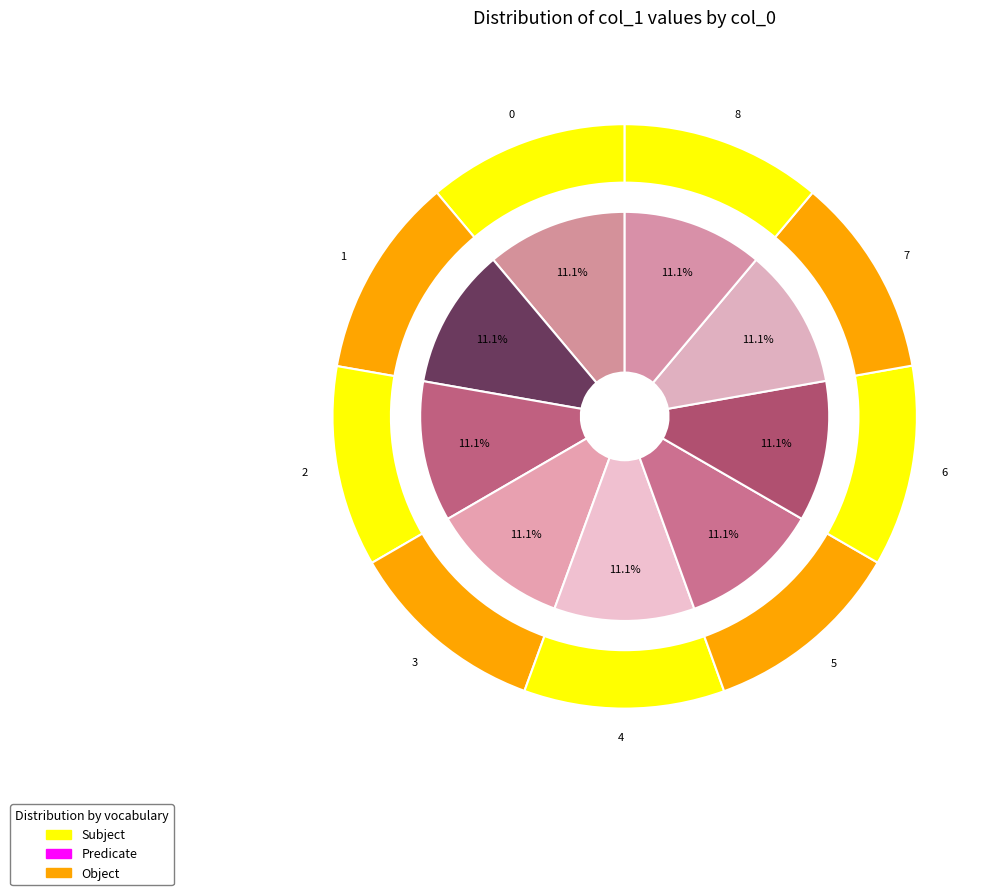

Count the number of slices in the pie.

9